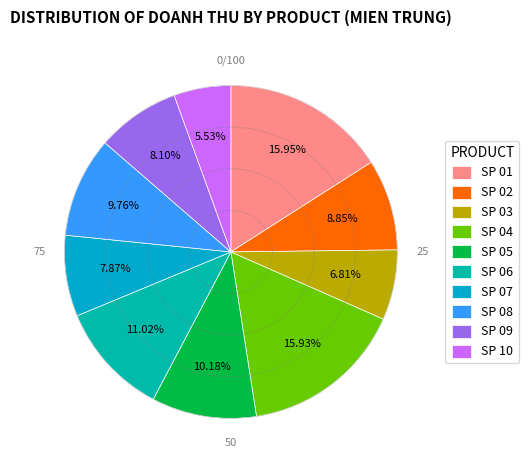

What is the ratio of the value at SP 08 to the value at SP 06?

0.9